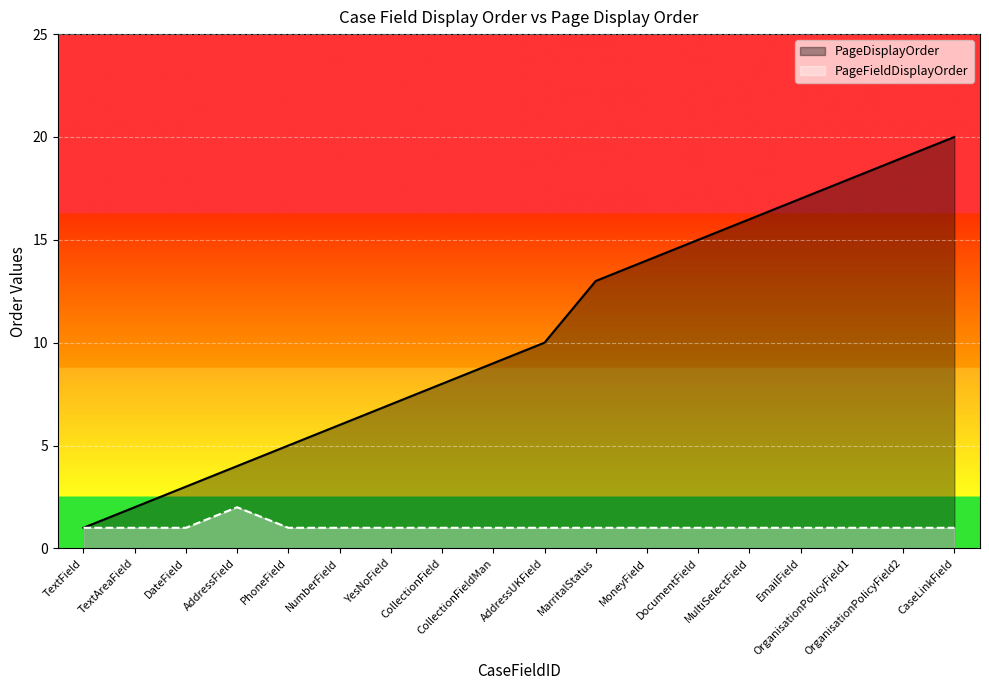

True or false: PageFieldDisplayOrder and PageDisplayOrder cross at least once.

False